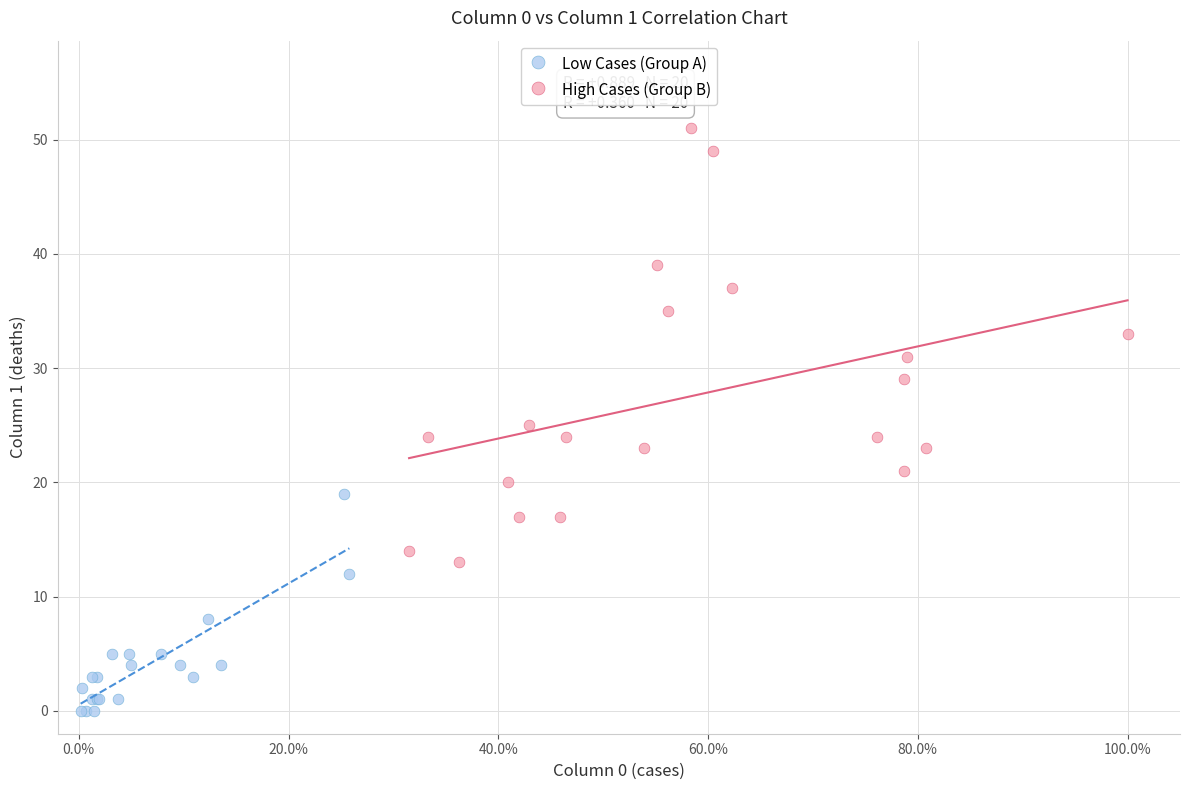

Which series reaches the maximum Y coordinate?

High Cases (Group B)